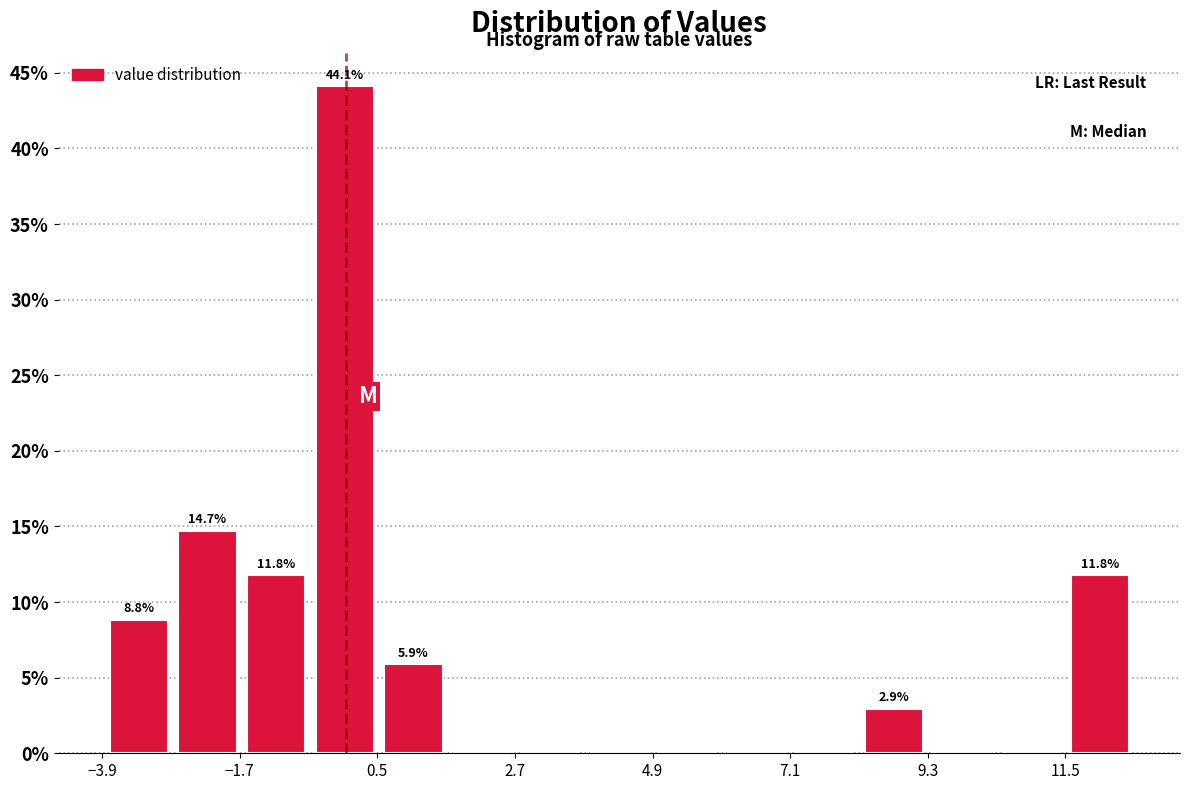

Read against the x-axis, roughly where is the centre of the tallest bar?

0.0